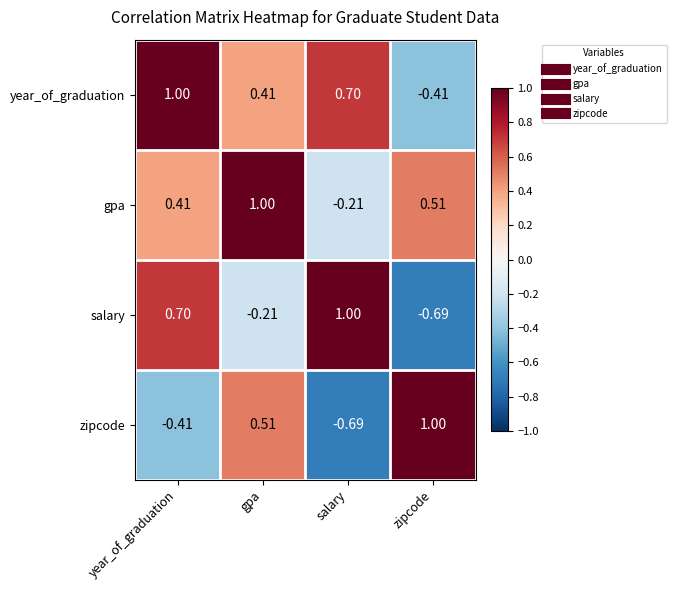

Is the value of salary at gpa greater than the value of gpa at year_of_graduation?

No